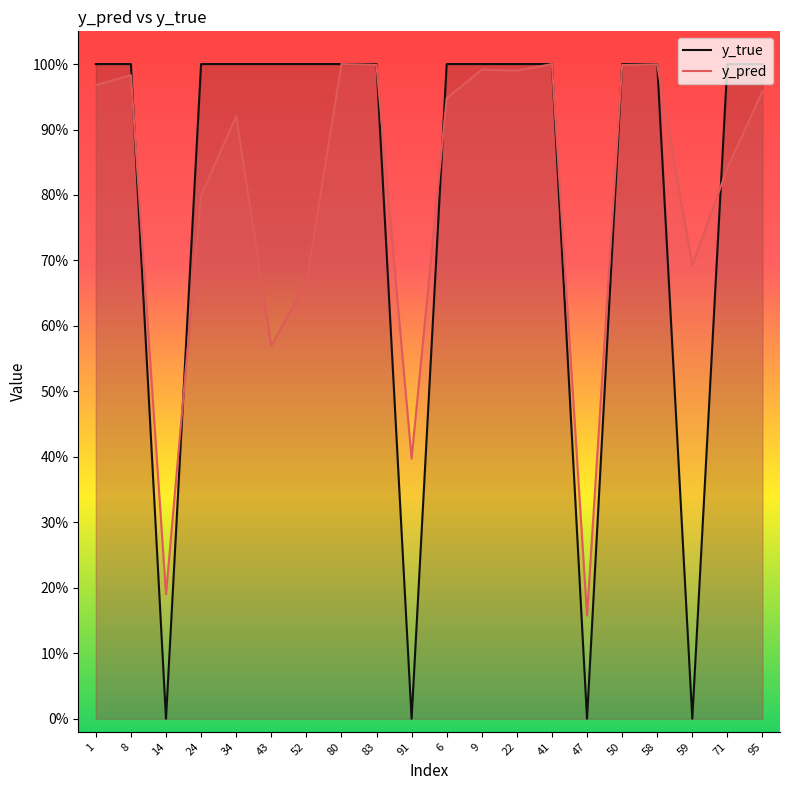

What is the difference between the y_pred values at 95 and 43?

0.4